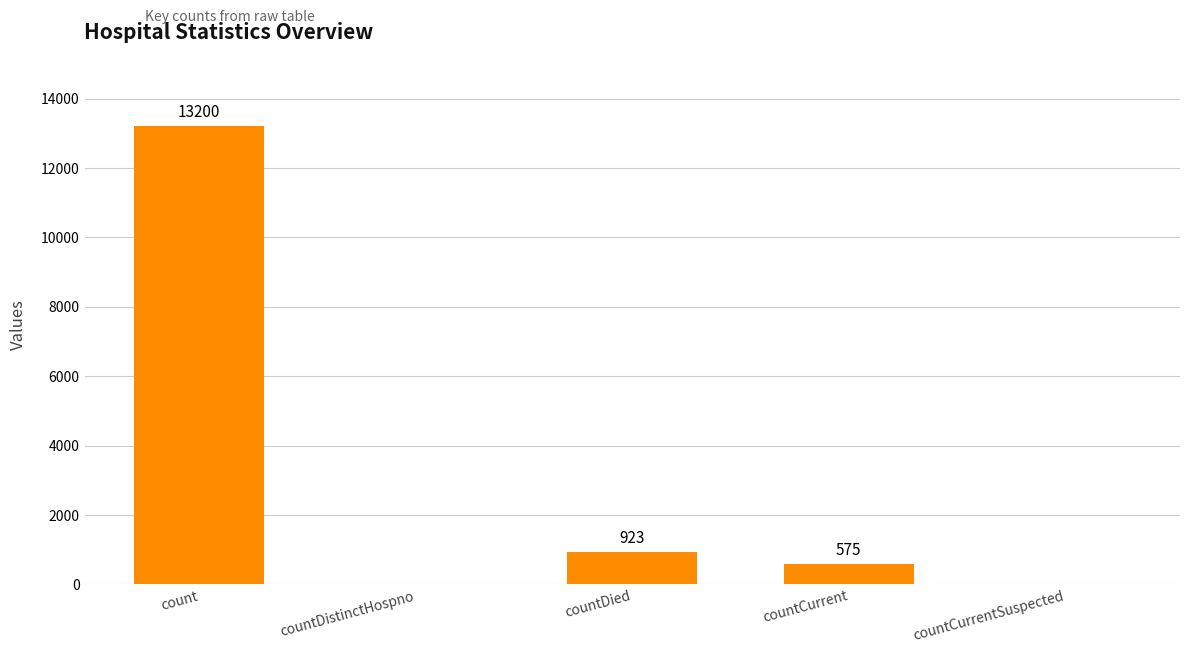

At which label is the value closest to 6600?

countDied